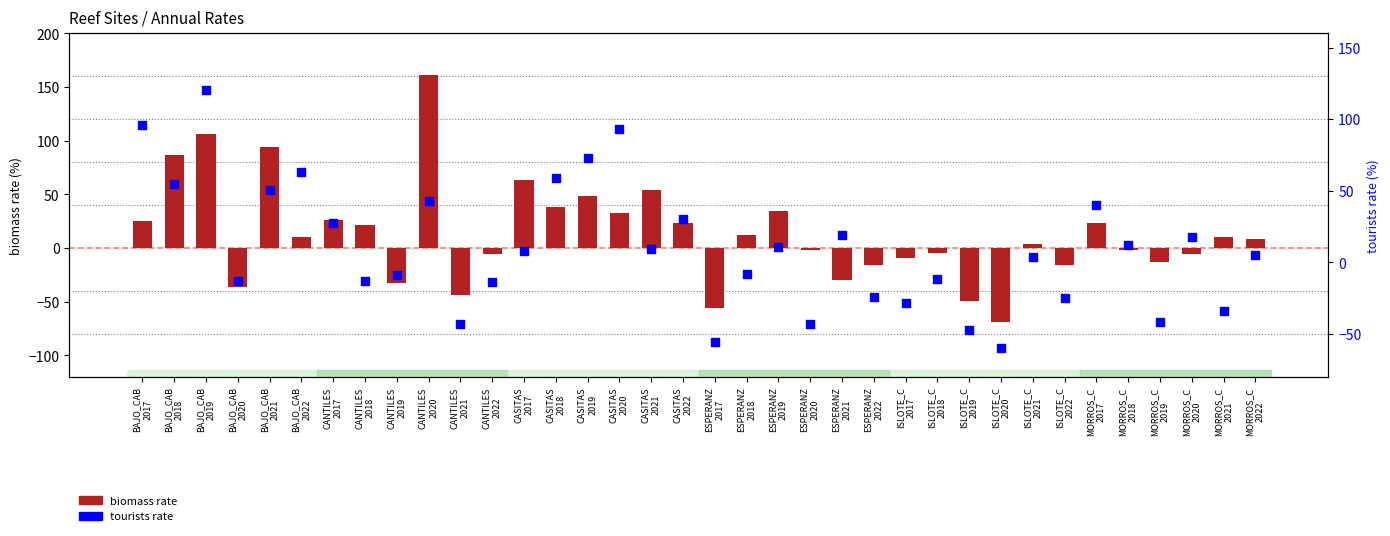

Which series has the widest spread of Y values?

biomass rate